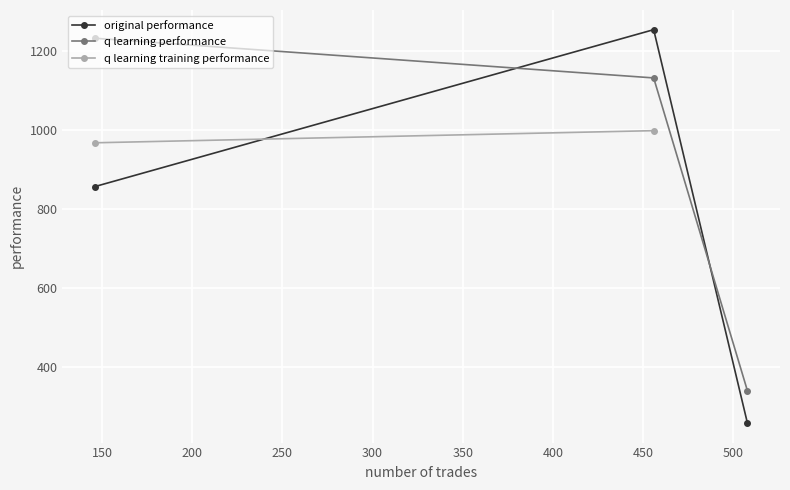

At which category does the chart reach its minimum across all series?

508